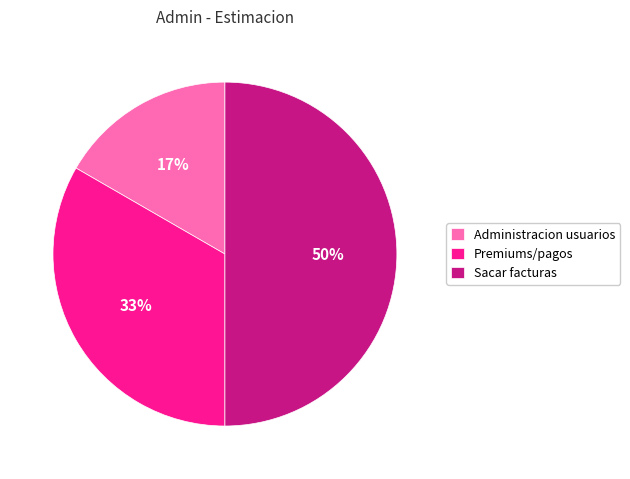

How many slices are in this pie chart?

3